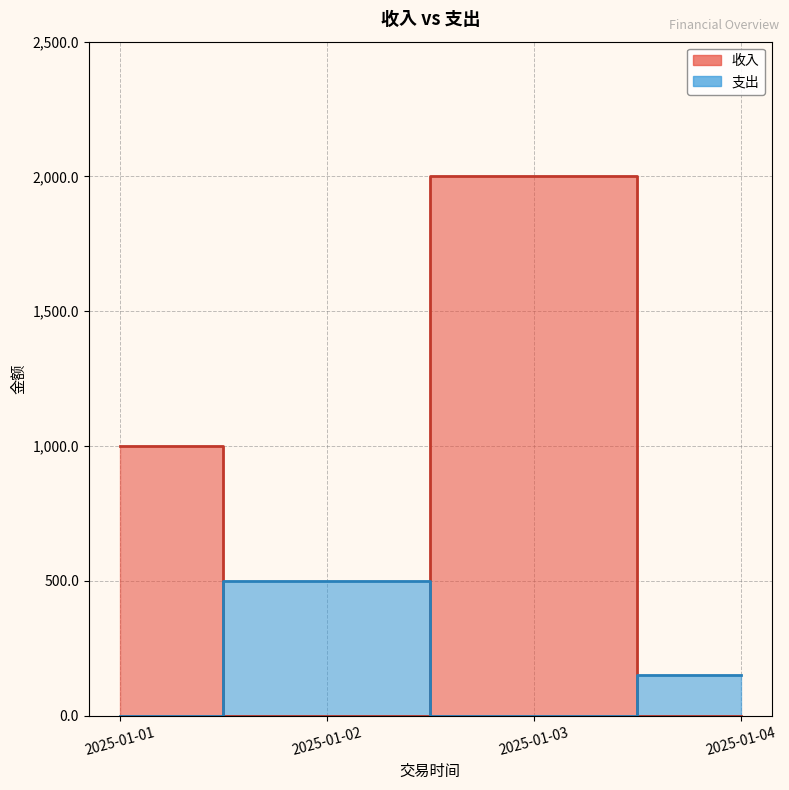

How many lines are shown in the chart?

2